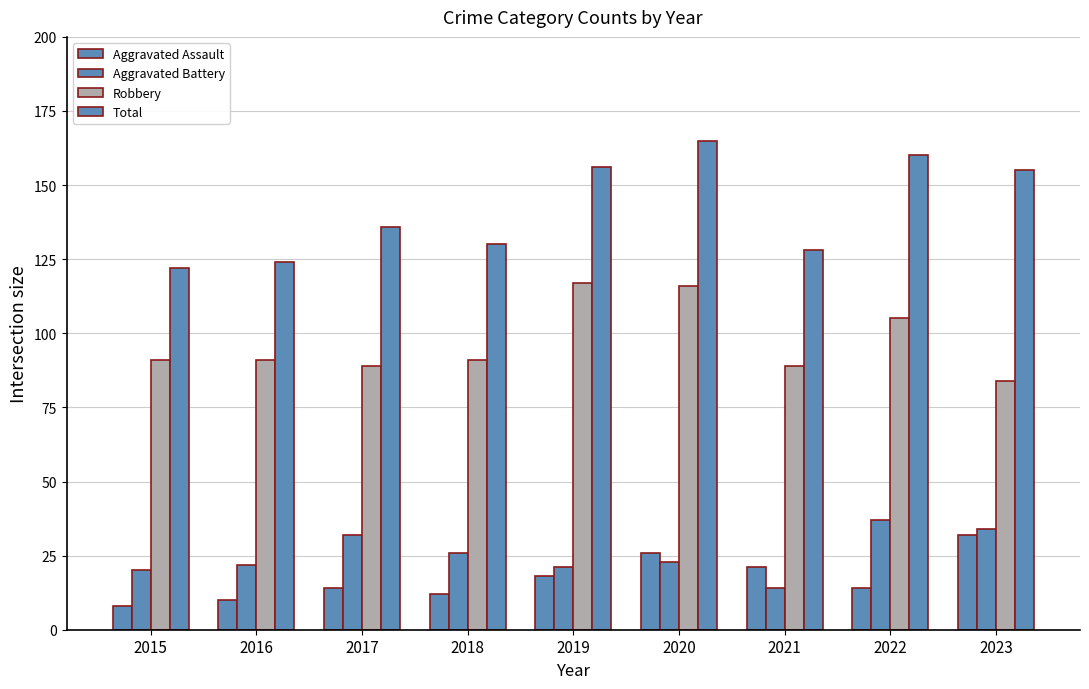

Count the number of categories in the chart.

9